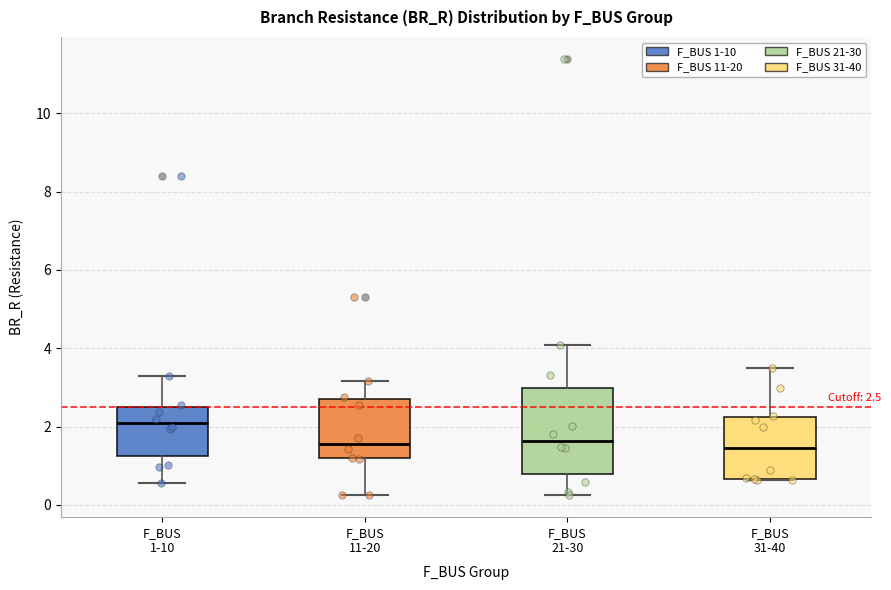

Which box has the highest median line?

F_BUS 1-10